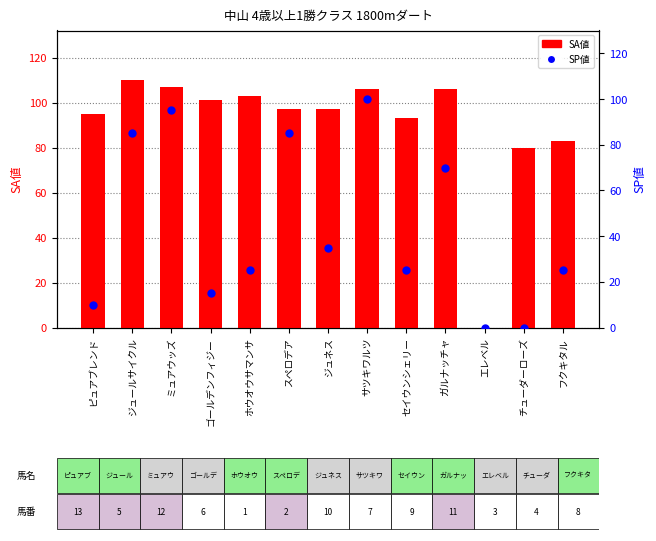

Which series contains the highest Y value?

SA値